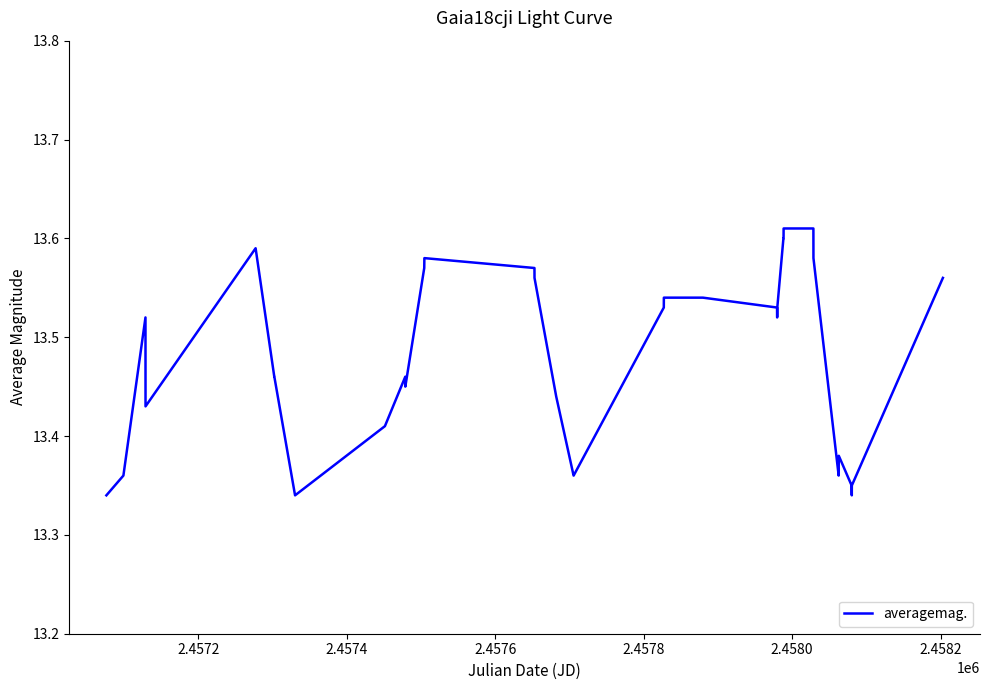

Is this an area chart (filled region under the line)?

No